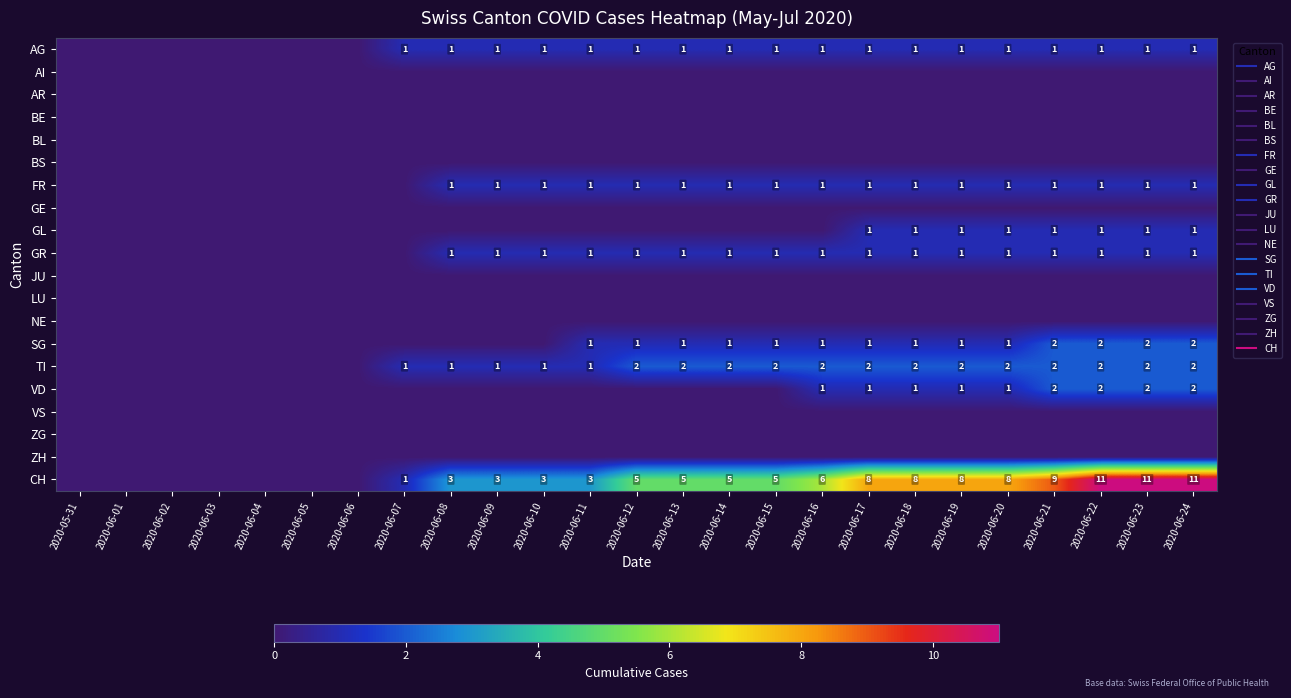

Is the value of AR at 2020-06-10 greater than the value of BE at 2020-06-03?

No